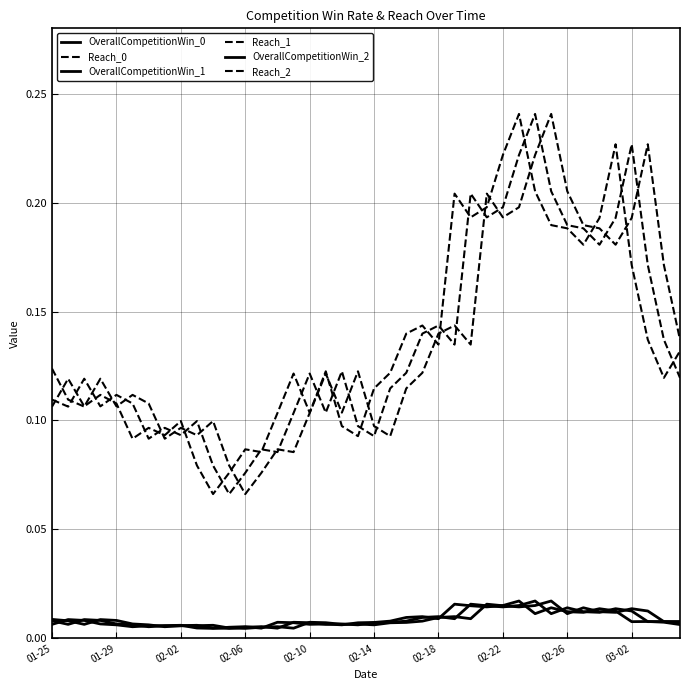

How many series are shown in this chart?

6